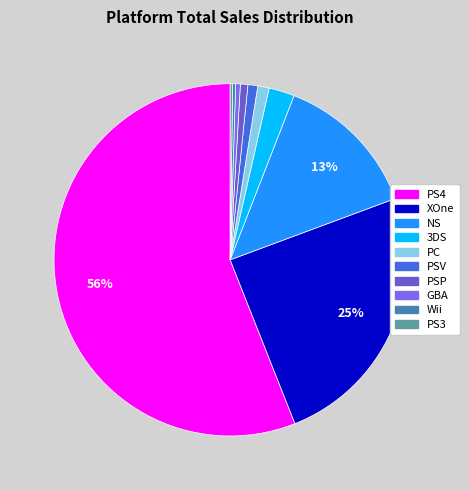

How many segments does this pie chart have?

10